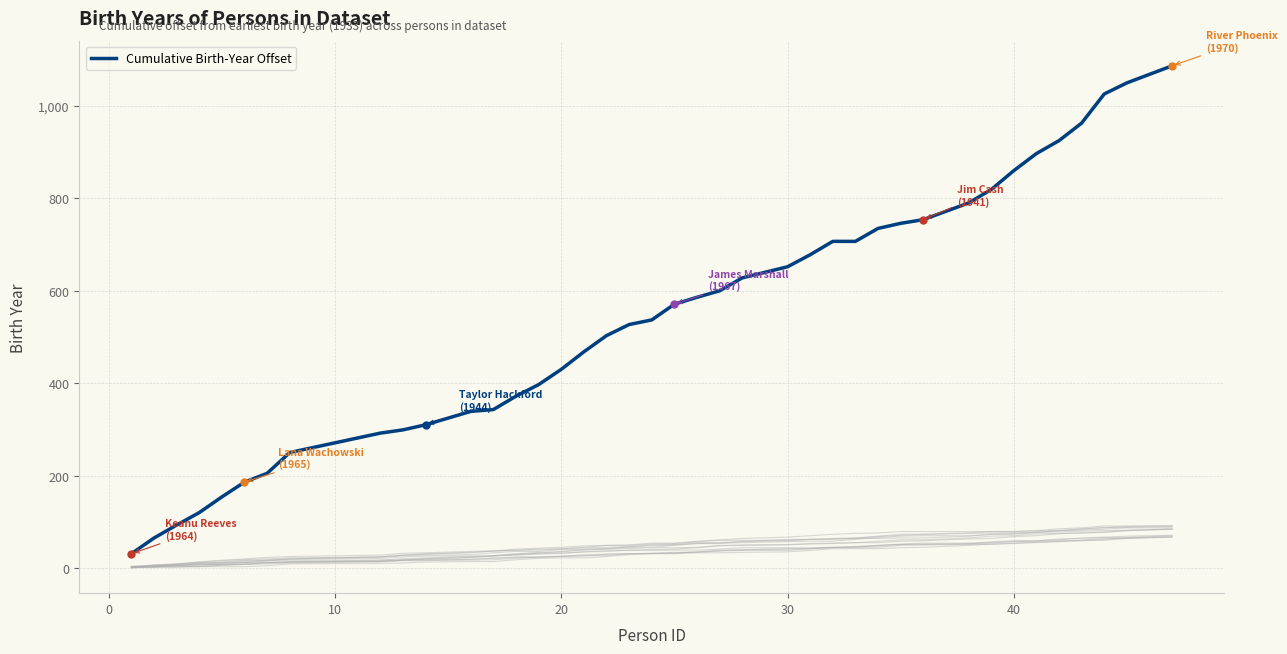

What is the maximum value for Cumulative Birth-Year Offset?

1087